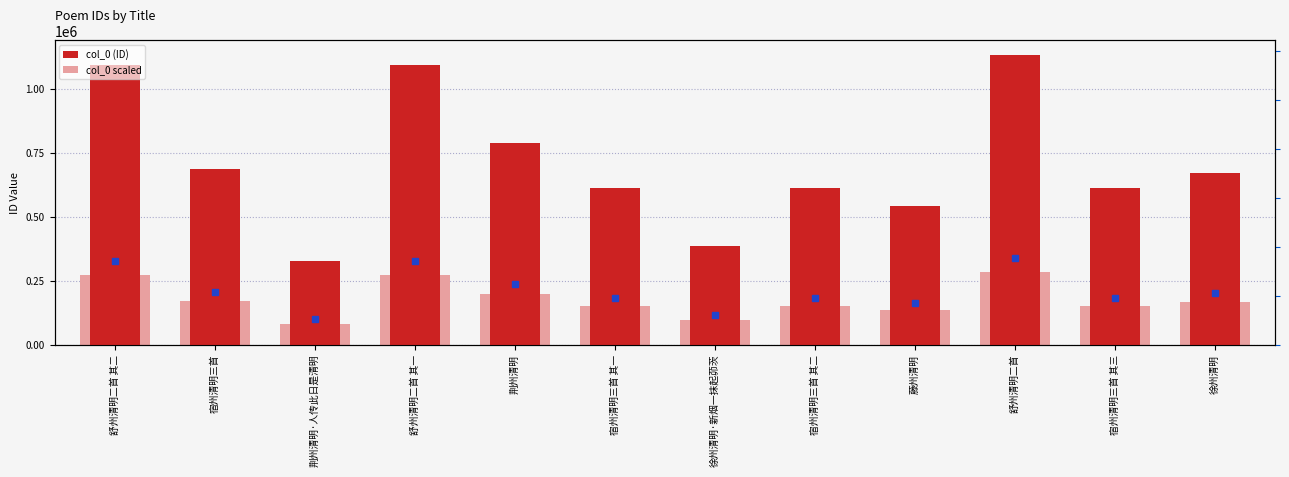

Are the bars horizontal?

No